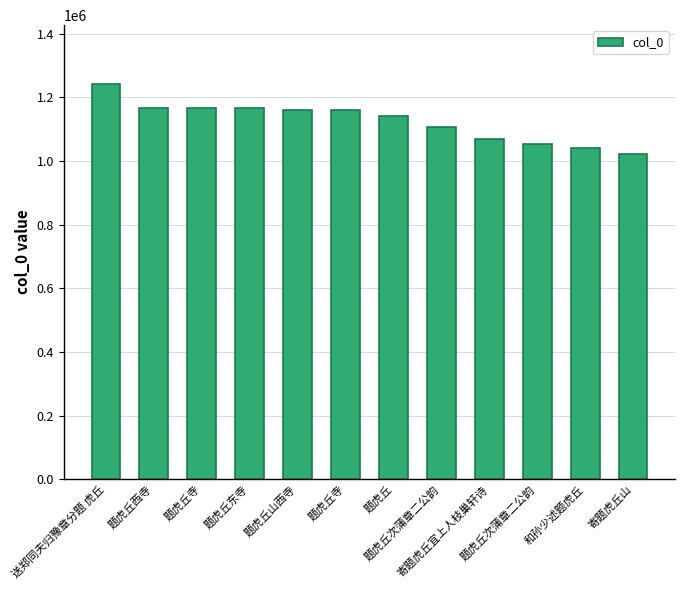

At which label does the data first exceed 1158979?

送郑同夫归豫章分题 虎丘